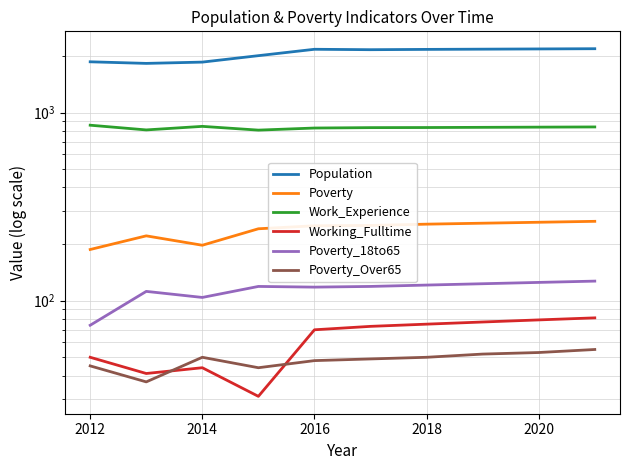

Which series changed the most between 2016 and 2020?

Poverty